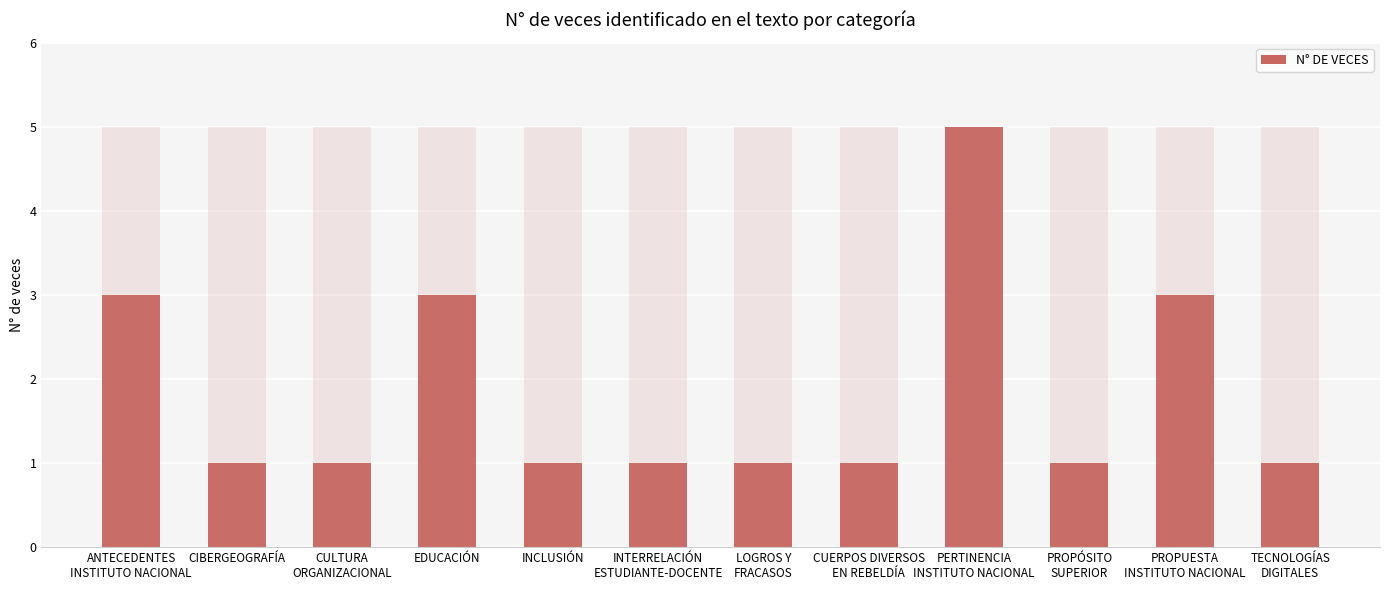

Reading right to left, what are all the values shown in this chart?

TECNOLOGÍAS
DIGITALES=1	PROPUESTA
INSTITUTO NACIONAL=3	PROPÓSITO
SUPERIOR=1	PERTINENCIA
INSTITUTO NACIONAL=5	CUERPOS DIVERSOS
EN REBELDÍA=1	LOGROS Y
FRACASOS=1	INTERRELACIÓN
ESTUDIANTE-DOCENTE=1	INCLUSIÓN=1	EDUCACIÓN=3	CULTURA
ORGANIZACIONAL=1	CIBERGEOGRAFÍA=1	ANTECEDENTES
INSTITUTO NACIONAL=3